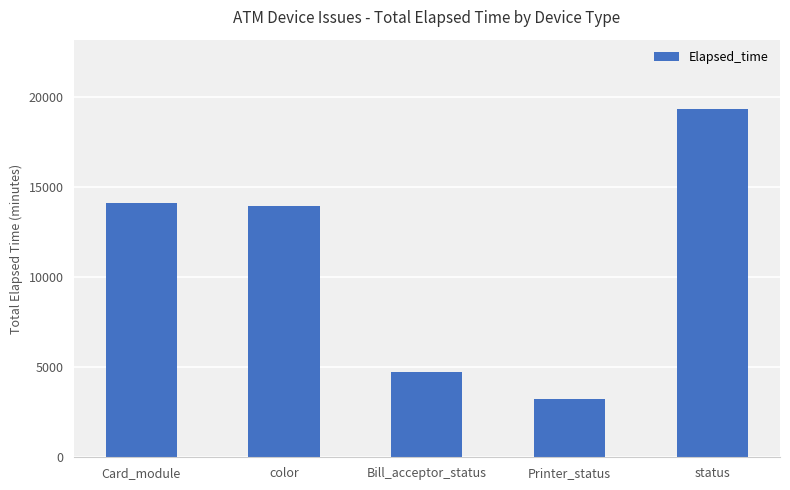

The value at status is 19308. True or false?

True